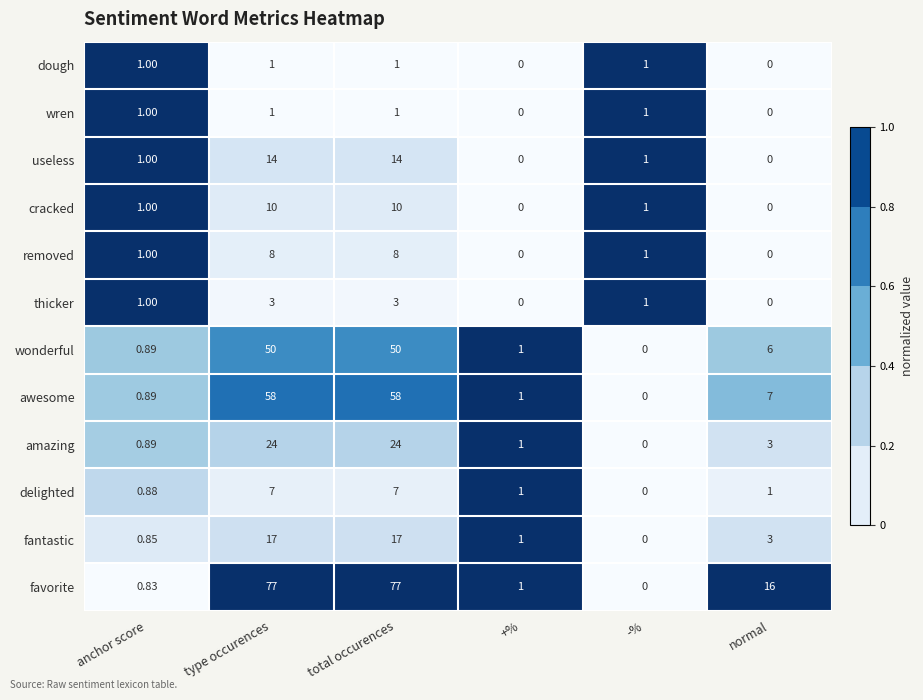

Which category has the lowest value in the wonderful series?

-%